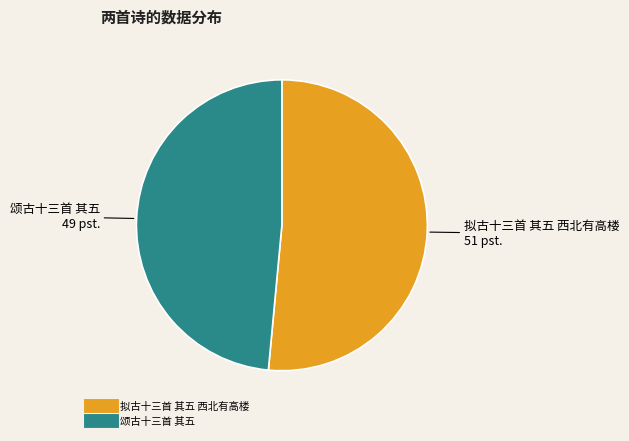

Is there a majority slice in this chart?

Yes